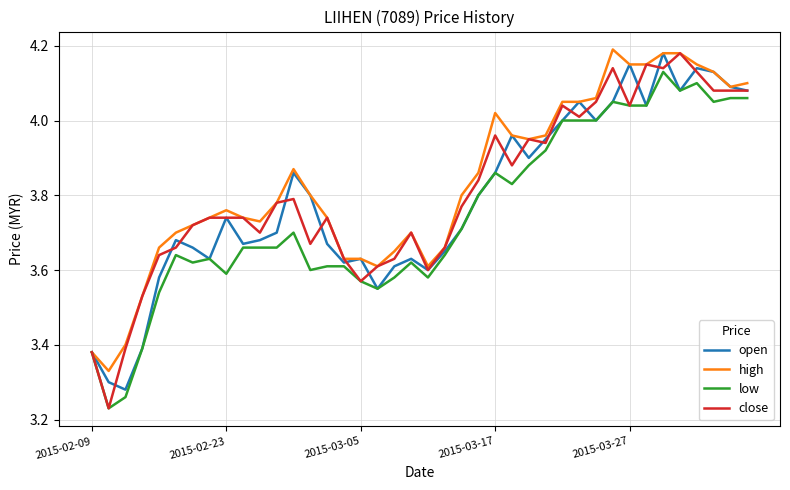

What is the difference between the maximum and minimum values in the open series?

0.9